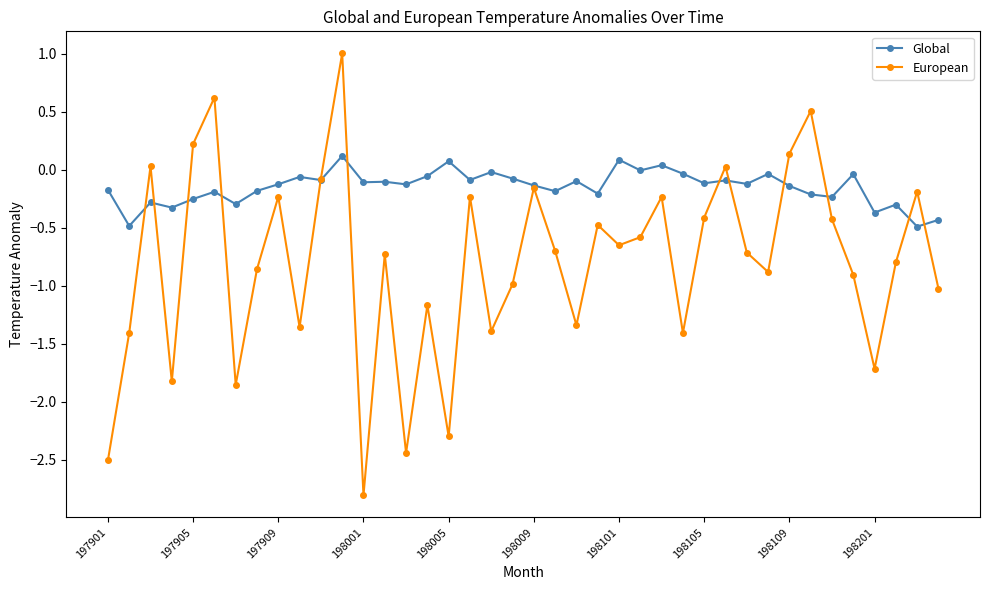

What is the value of the Global point at the 40th from the left?

-0.4